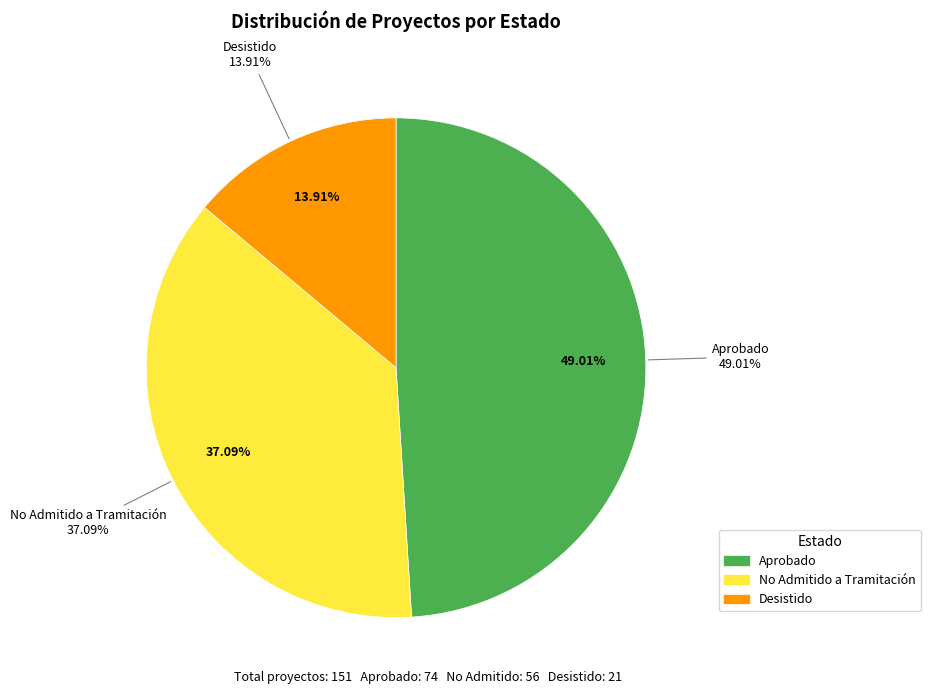

How many slices are in this pie chart?

2